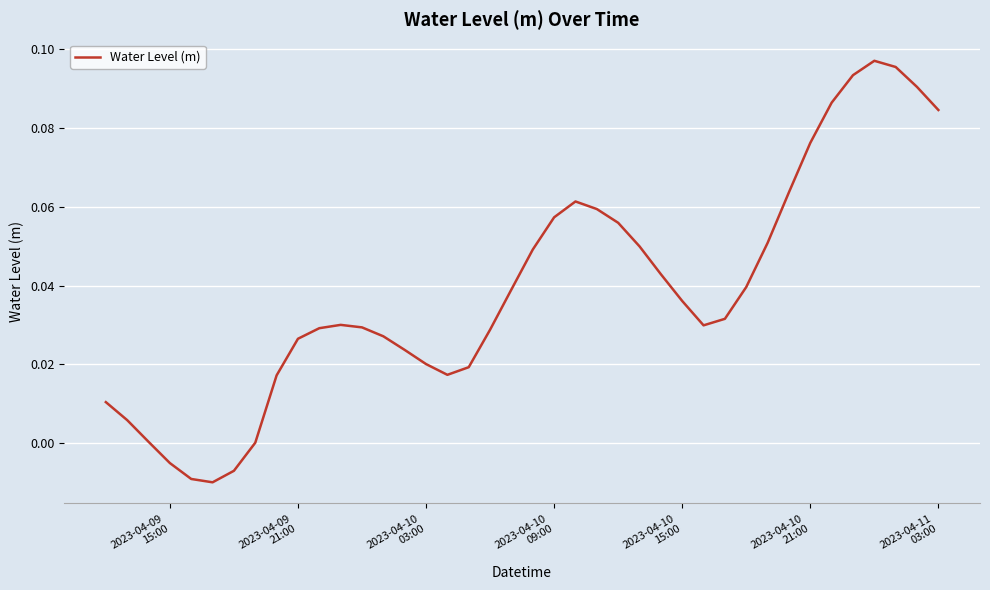

What is the difference between the maximum and minimum values?

0.1